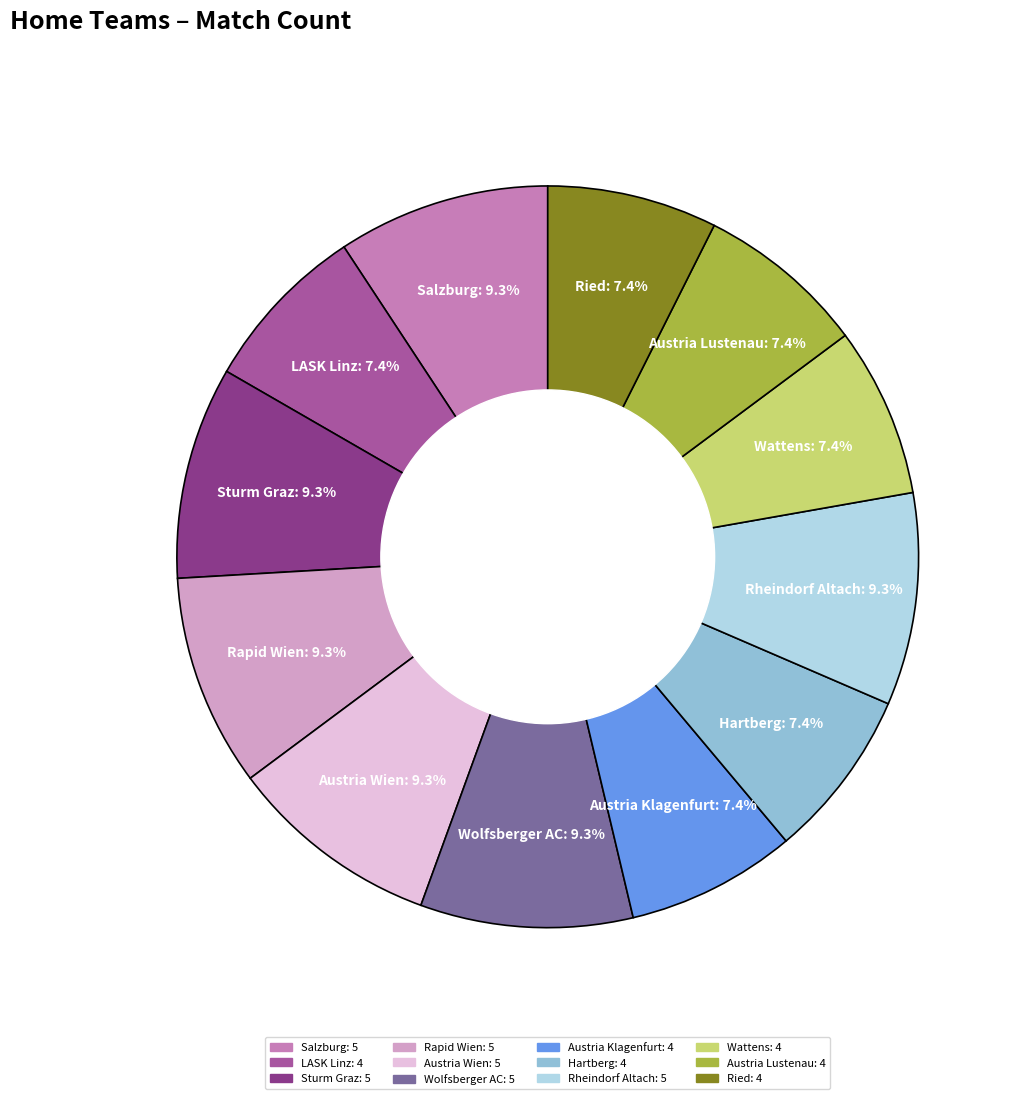

To the nearest percent, what portion does Wolfsberger AC represent?

9%